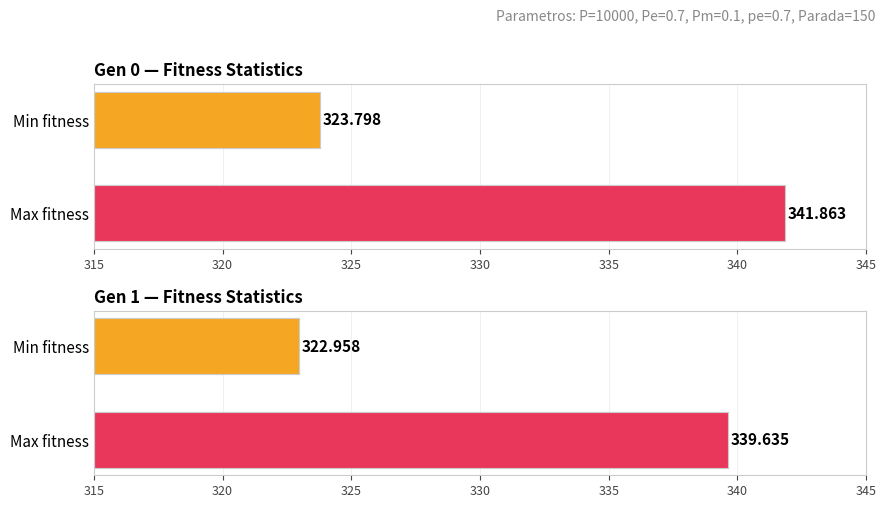

True or false: max has a value of 339.6 at gen 1.

True